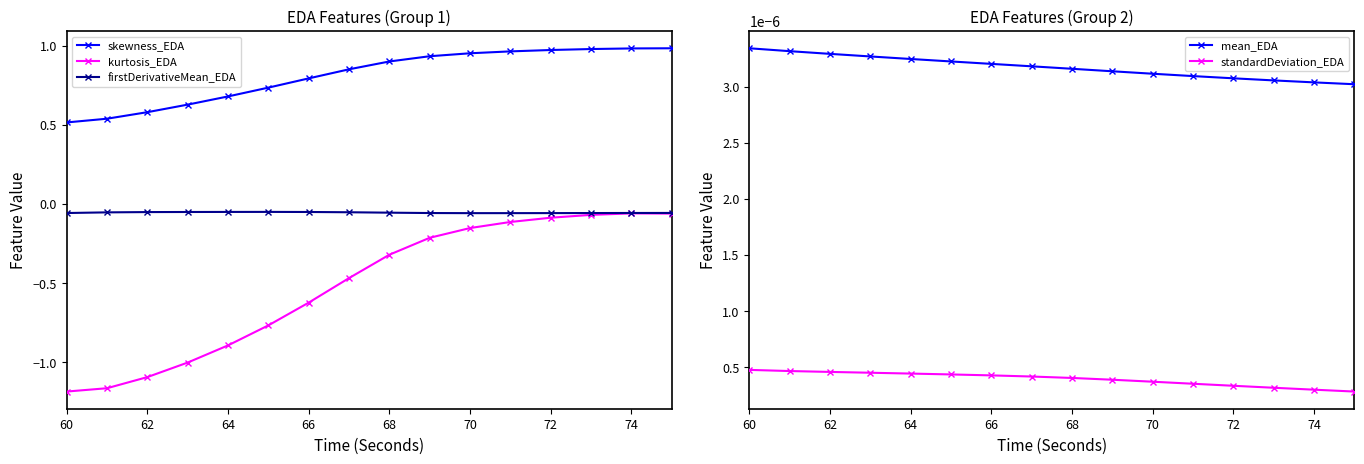

Reading left to right, transcribe all the data shown in this chart.

skewness_EDA: 0.5	0.5	0.6	0.6	0.7	0.7	0.8	0.9	0.9	0.9	1.0	1.0	1.0	1.0	1.0	1.0
kurtosis_EDA: -1.2	-1.2	-1.1	-1.0	-0.9	-0.8	-0.6	-0.5	-0.3	-0.2	-0.2	-0.1	-0.1	-0.1	-0.1	-0.1
firstDerivativeMean_EDA: -0.1	-0.1	-0.1	-0.1	-0.1	-0.1	-0.1	-0.1	-0.1	-0.1	-0.1	-0.1	-0.1	-0.1	-0.1	-0.1
mean_EDA: 0.0	0.0	0.0	0.0	0.0	0.0	0.0	0.0	0.0	0.0	0.0	0.0	0.0	0.0	0.0	0.0
standardDeviation_EDA: 0.0	0.0	0.0	0.0	0.0	0.0	0.0	0.0	0.0	0.0	0.0	0.0	0.0	0.0	0.0	0.0